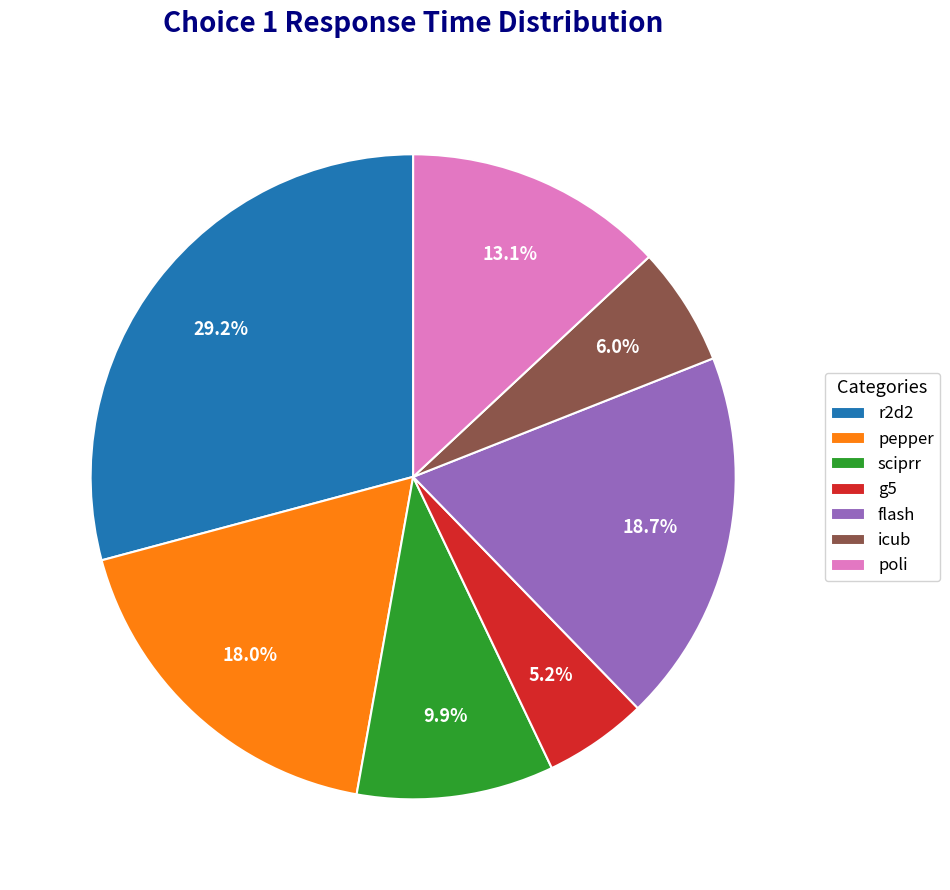

What is the largest slice in the pie chart?

r2d2